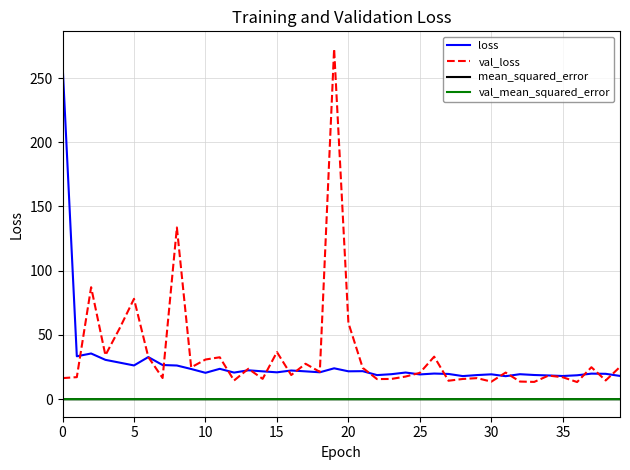

What is the maximum value shown in the chart?

272.7